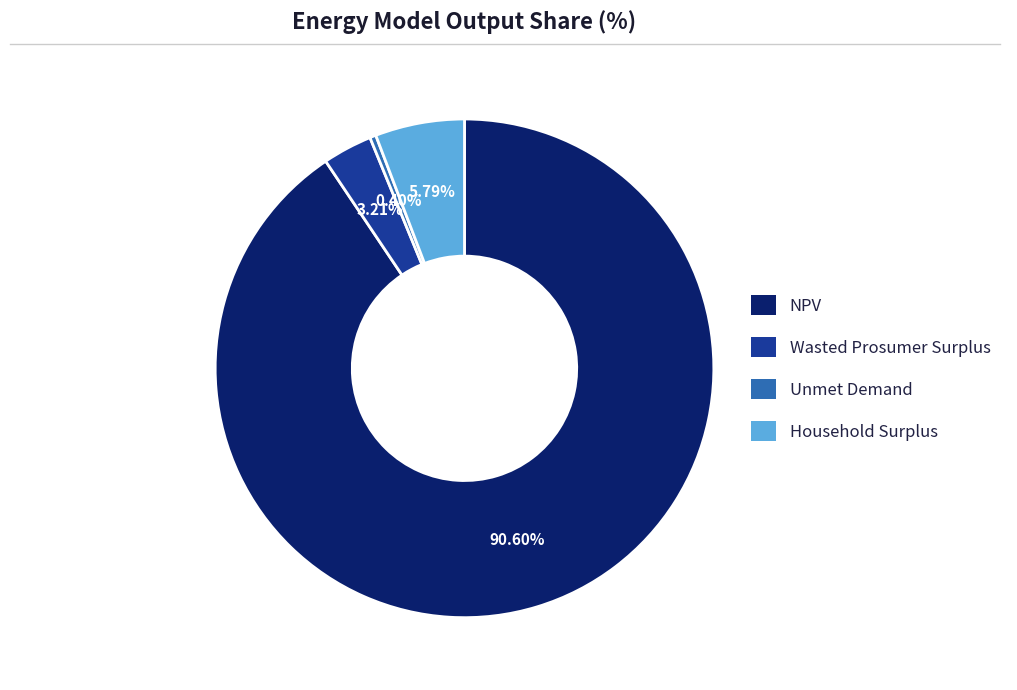

To the nearest percent, what is the combined percentage of Wasted Prosumer Surplus and Unmet Demand?

4%